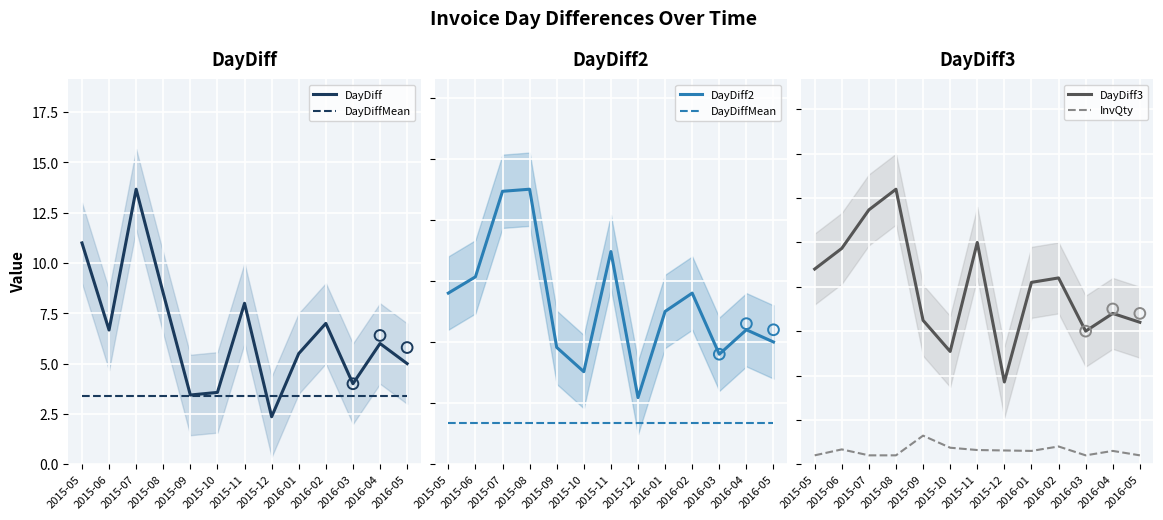

Which series contains the highest Y value?

DayDiff3